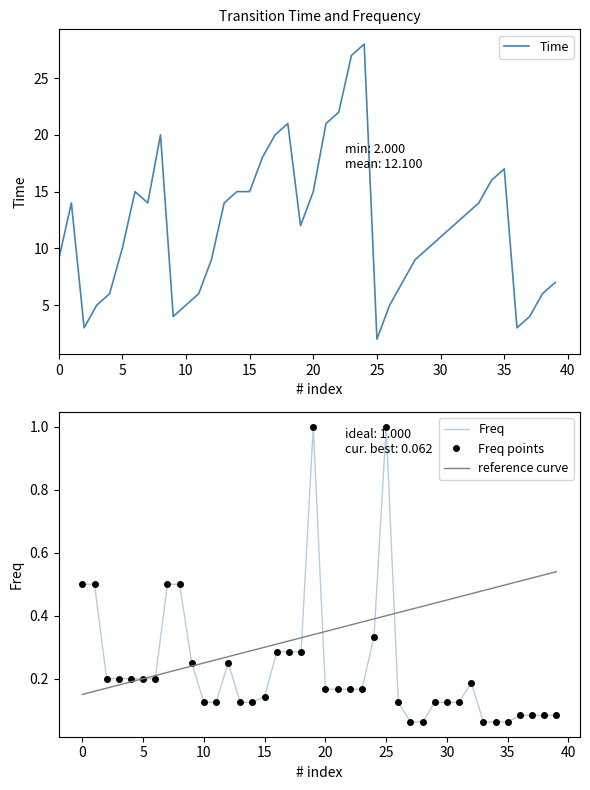

Between 5 and 15, which is larger?

15